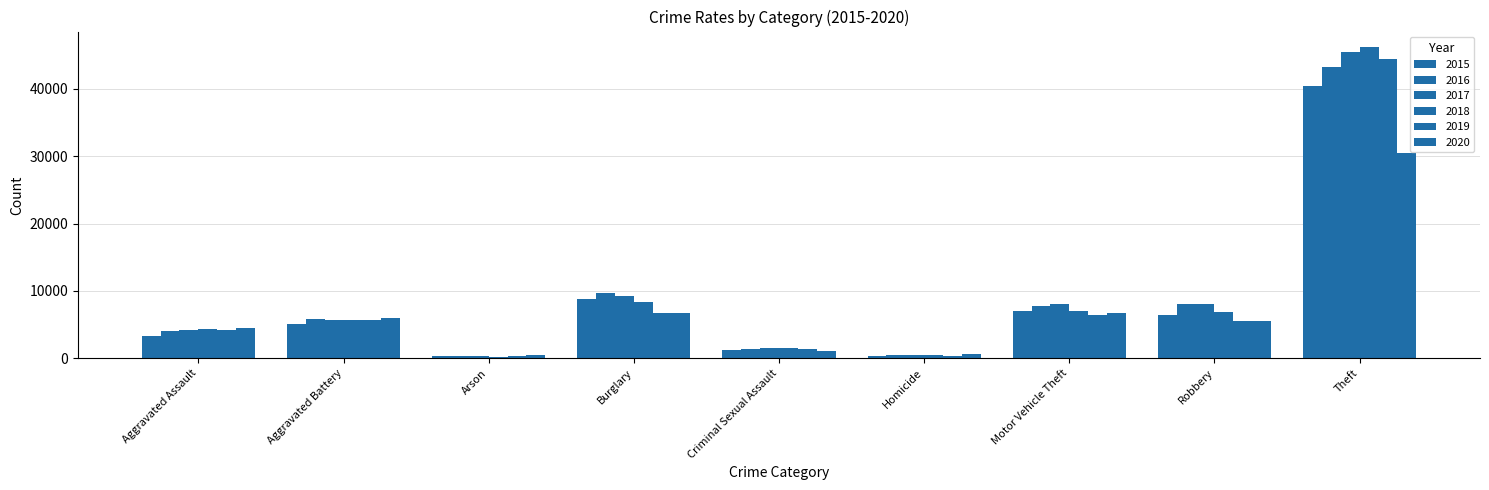

Is it true that 2015 equals 137 at Homicide?

False